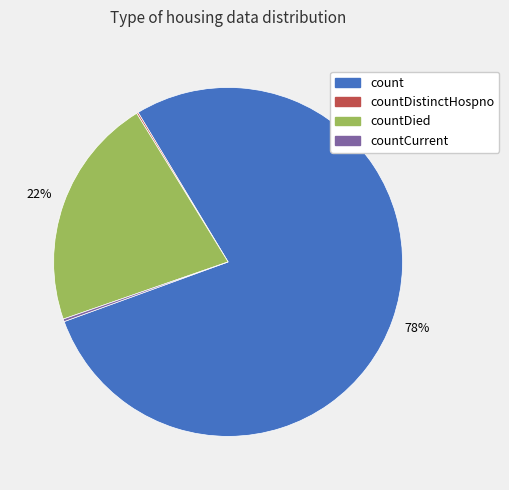

Is there a majority slice in this chart?

Yes